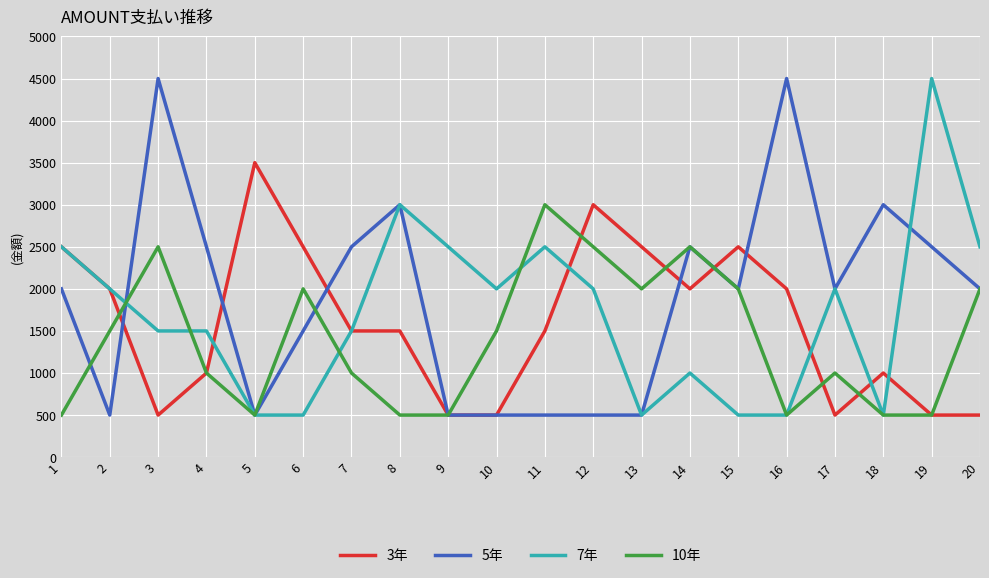

What is the maximum value shown in the chart?

4500